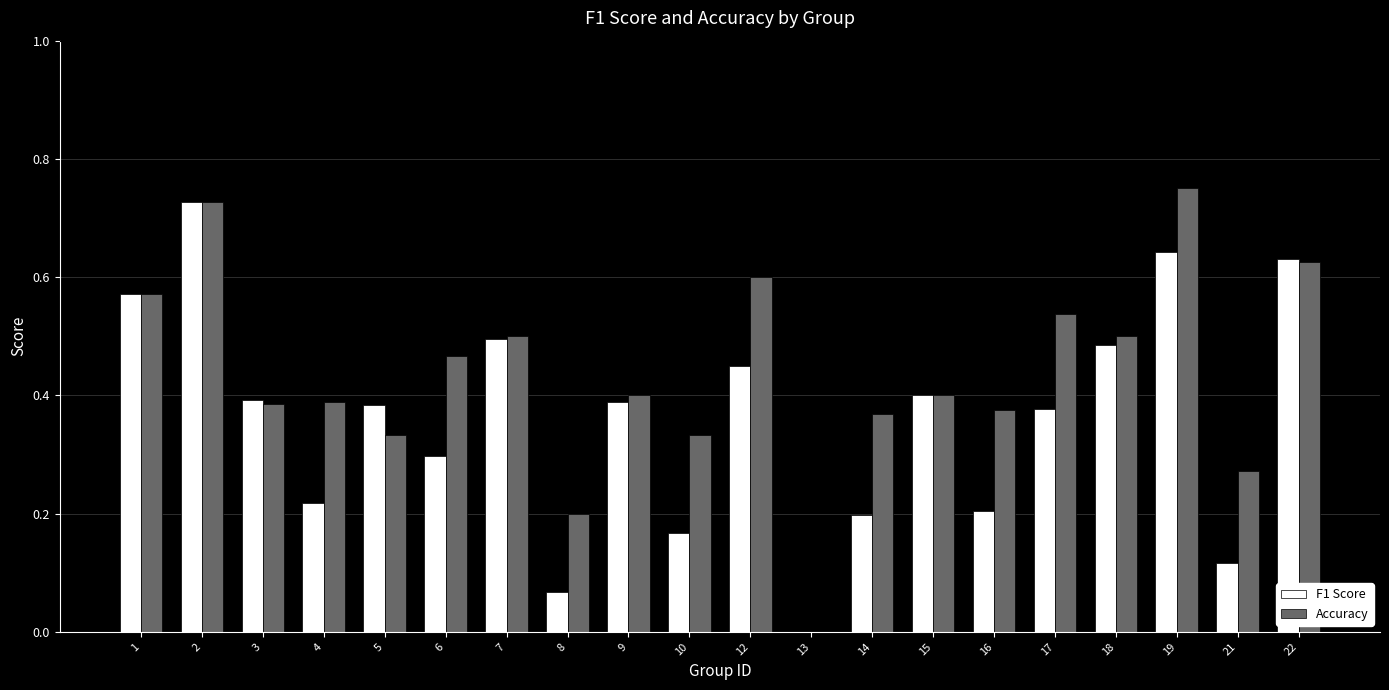

Which series changed the most between 2 and 22?

Accuracy